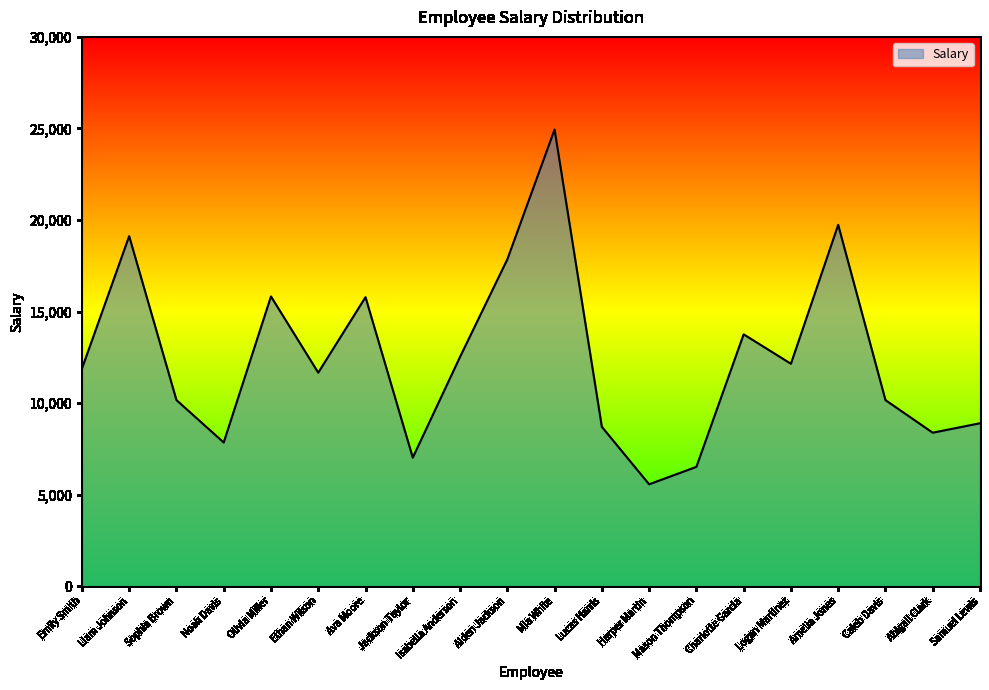

How many lines are shown in the chart?

1